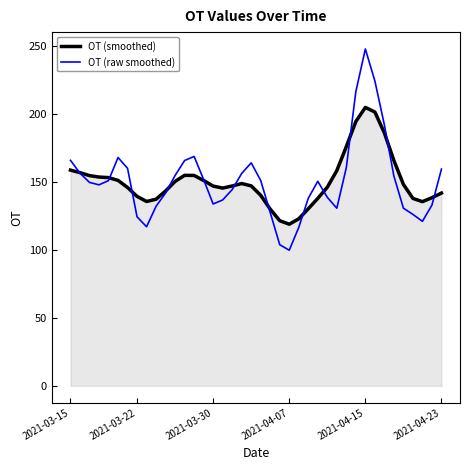

How many times do OT (raw smoothed) and OT (smoothed) cross each other?

12